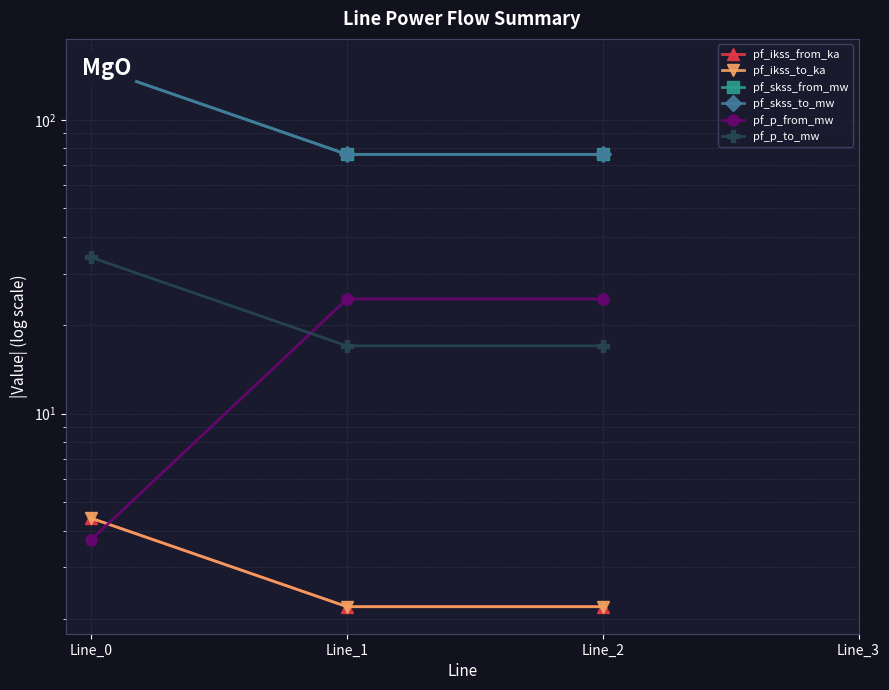

Rank the series by their maximum value, from lowest to highest.

pf_ikss_from_ka, pf_ikss_to_ka, pf_p_from_mw, pf_p_to_mw, pf_skss_from_mw, pf_skss_to_mw